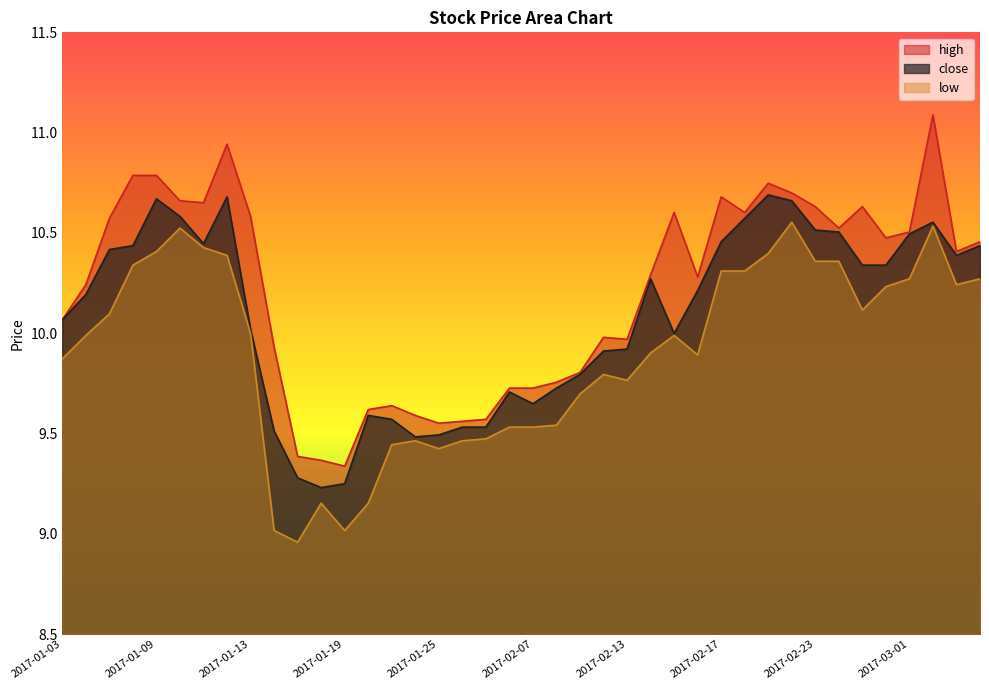

Where is the first local maximum for low?

2017-01-10